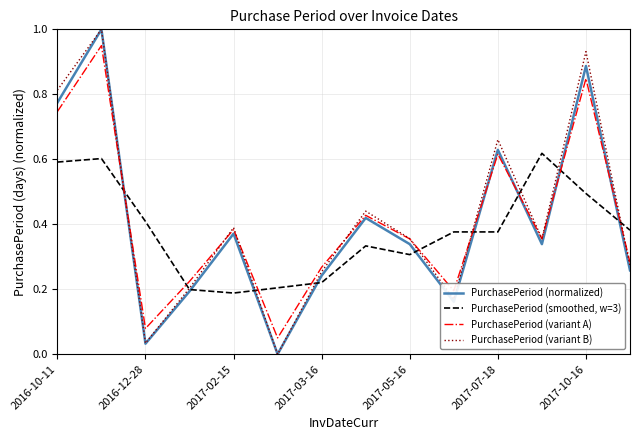

Rank the series by their average value, from lowest to highest.

PurchasePeriod (smoothed, w=3), PurchasePeriod (normalized), PurchasePeriod (variant A), PurchasePeriod (variant B)